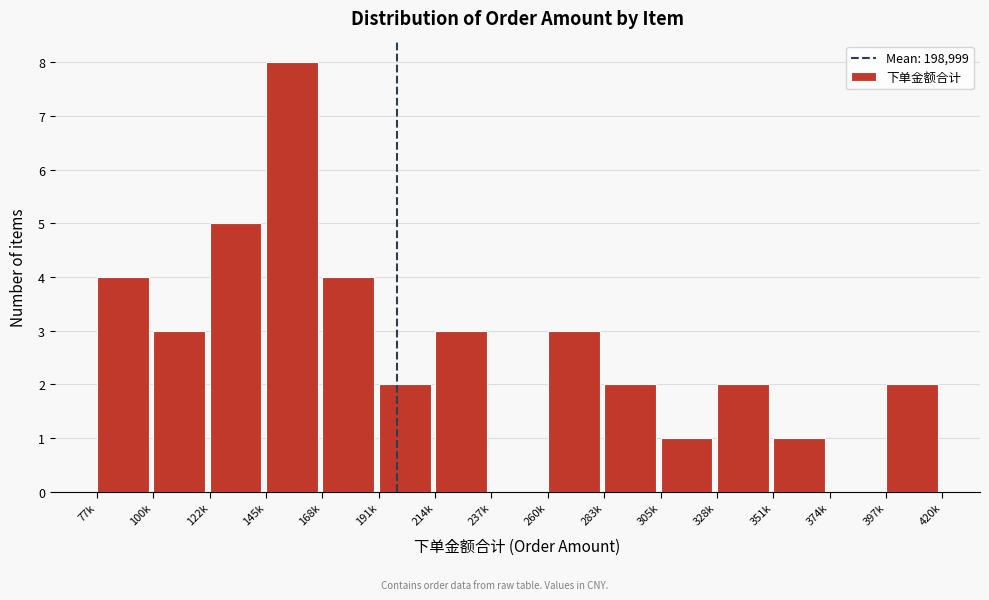

Reading right to left, what are all the values shown in this chart?

397k=2	374k=0	351k=1	328k=2	305k=1	283k=2	260k=3	237k=0	214k=3	191k=2	168k=4	145k=8	122k=5	100k=3	77k=4